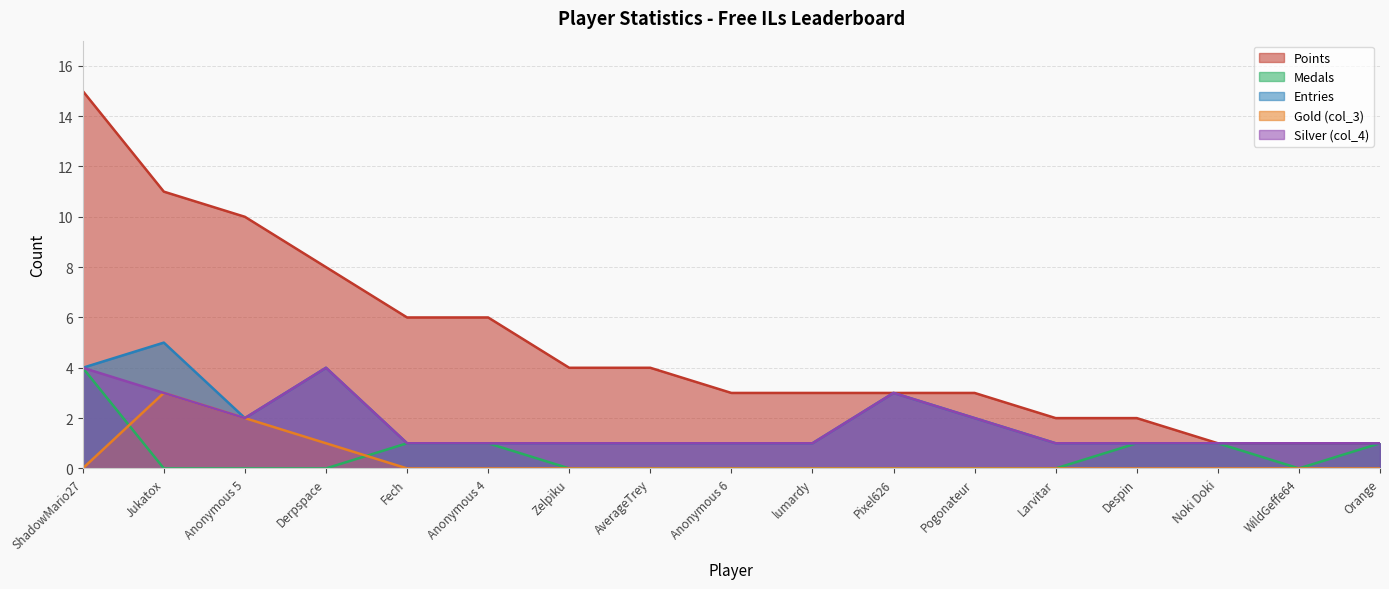

At which label is Entries closest to 3?

Pixel626